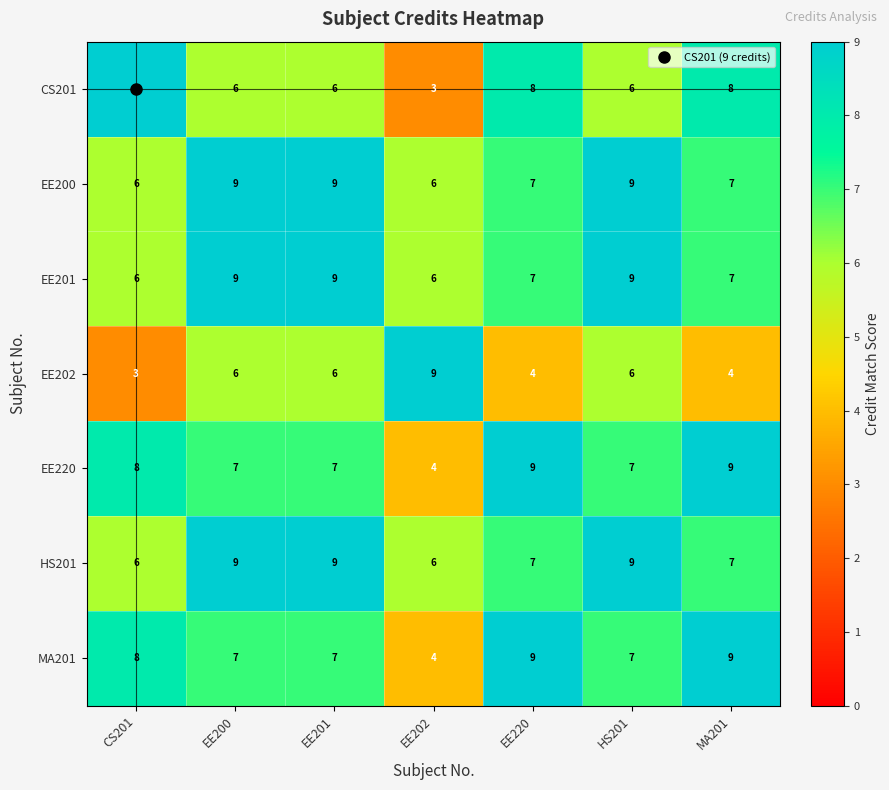

What is the smallest value displayed?

3